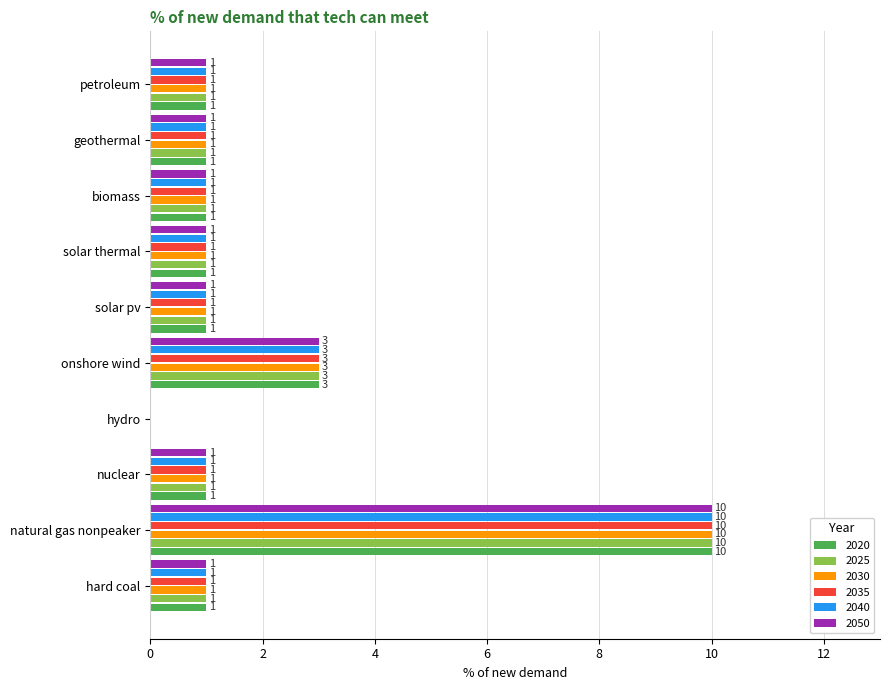

What is the maximum value for 2035?

10